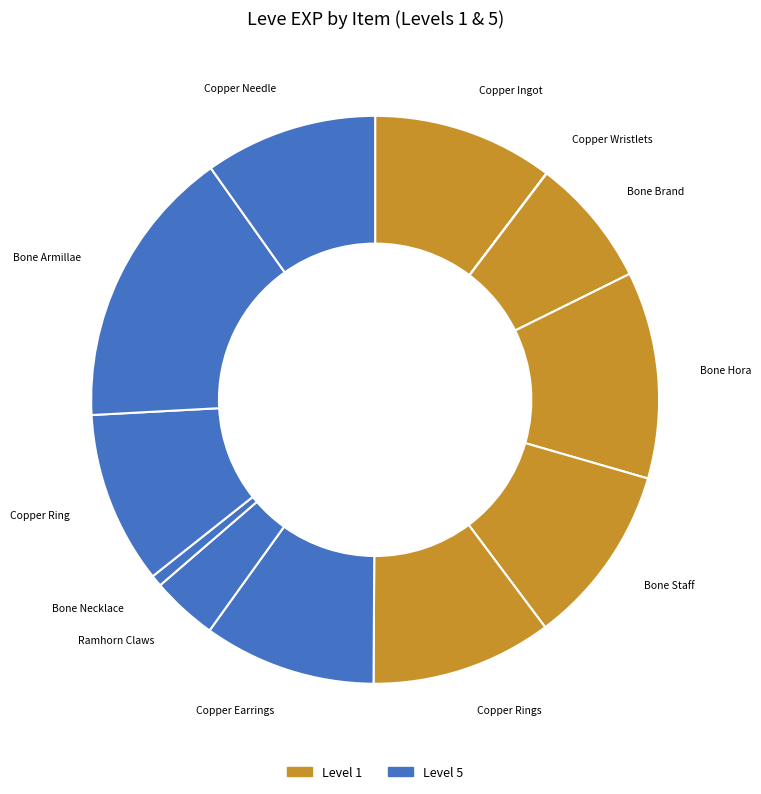

Does any single category account for the majority?

No